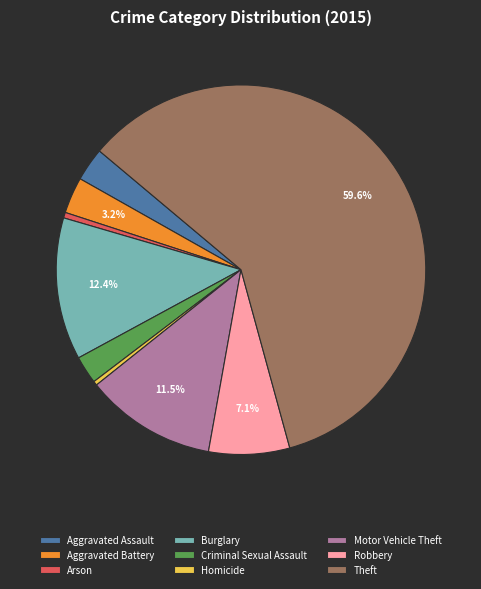

How many segments does this pie chart have?

9